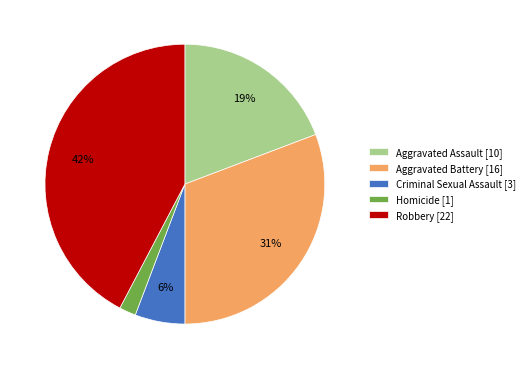

To the nearest percent, what is the difference between the Robbery and Homicide slice percentages?

40%